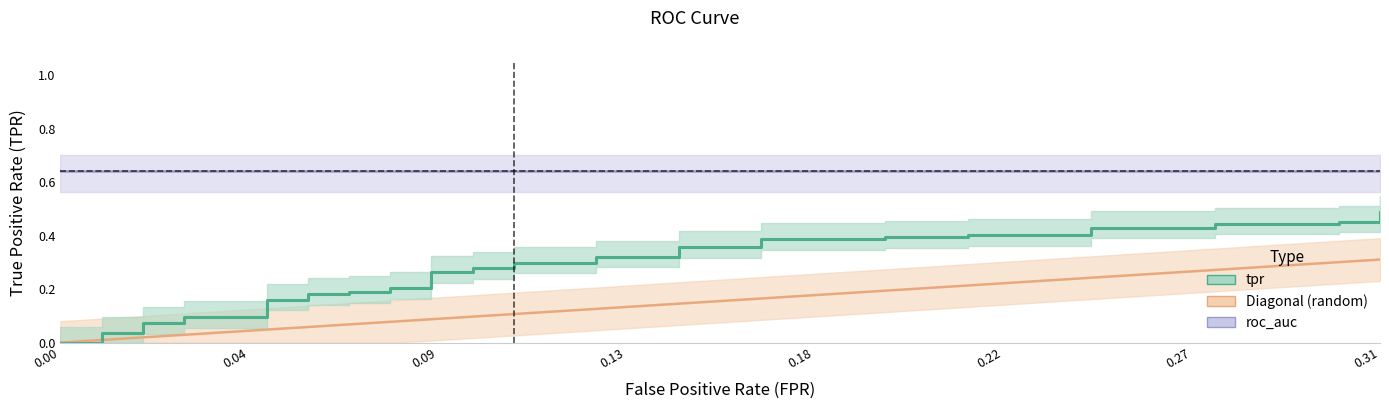

The value of Diagonal (random) at 19 is 0.2. True or false?

False